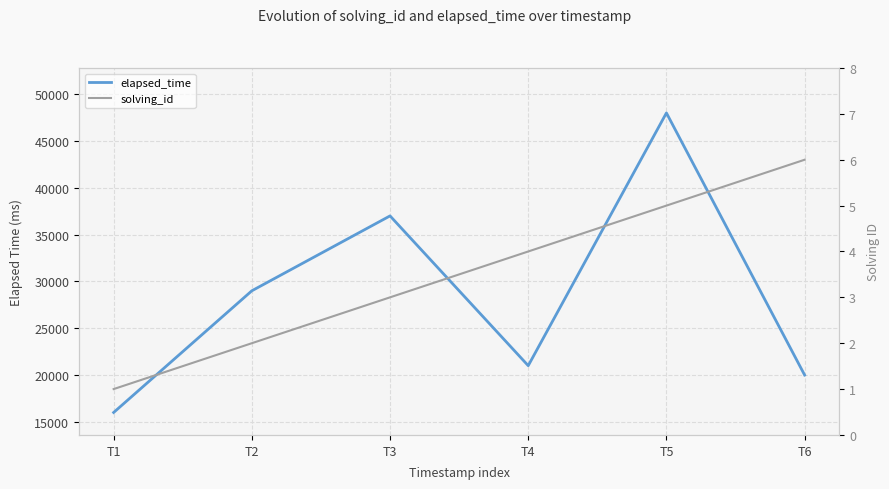

How many data points in solving_id are above 4?

2